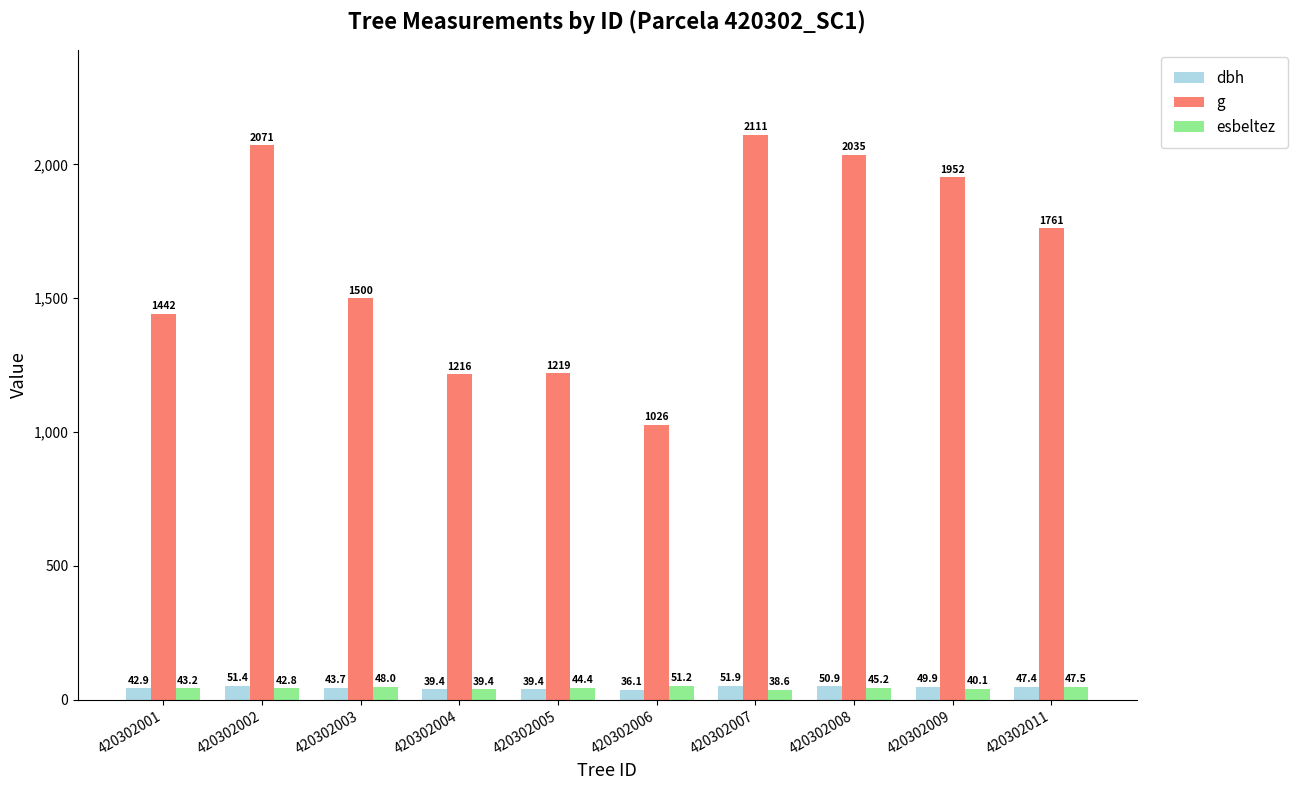

The esbeltez series shows 47.5 at 420302011. True or false?

True